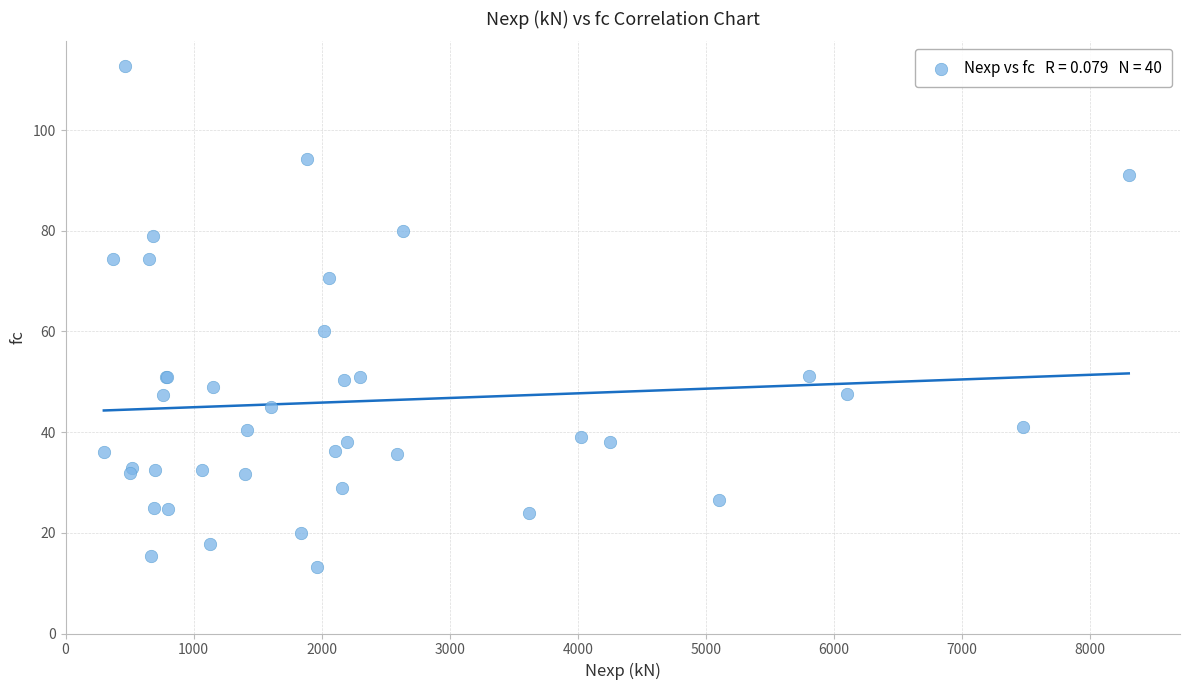

What Y value in the scatter plot is closest to 62?

60.0